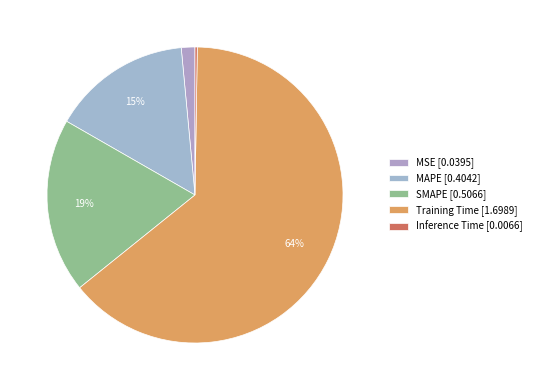

The SMAPE slice represents 19% of the pie. True or false?

True